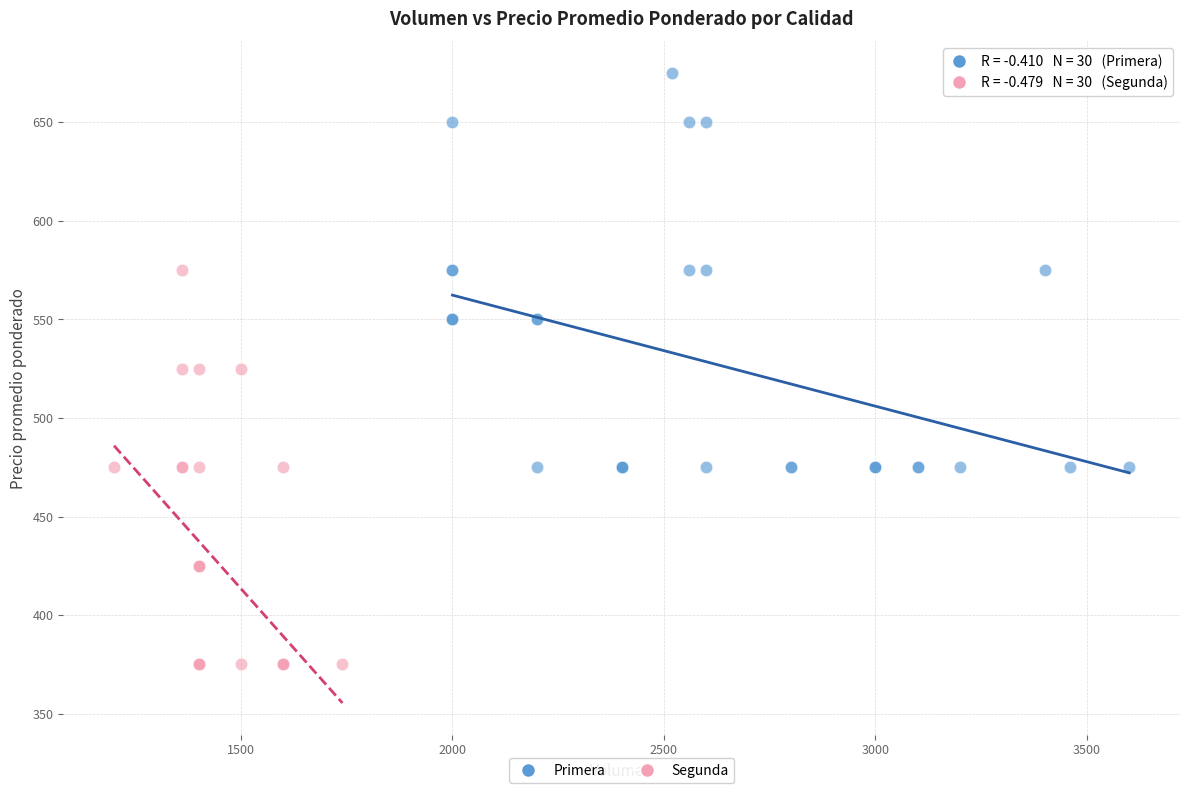

What are all the series names shown in the legend?

Primera, Segunda